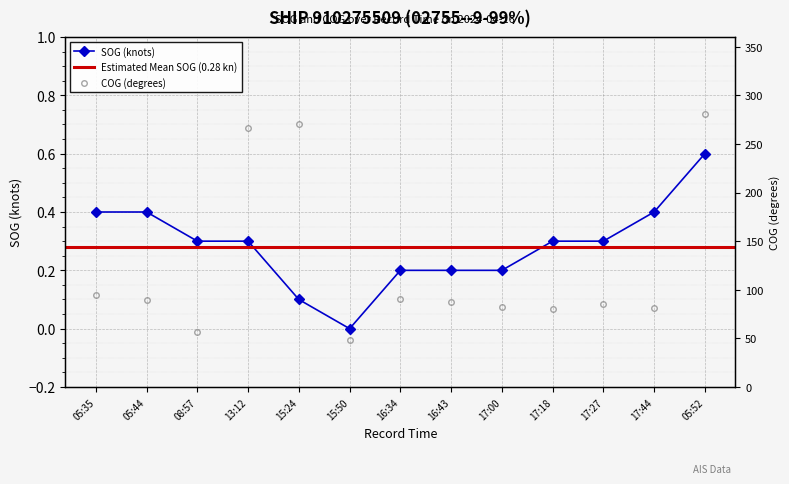

Which has a higher value, 16:34 or 13:12?

13:12